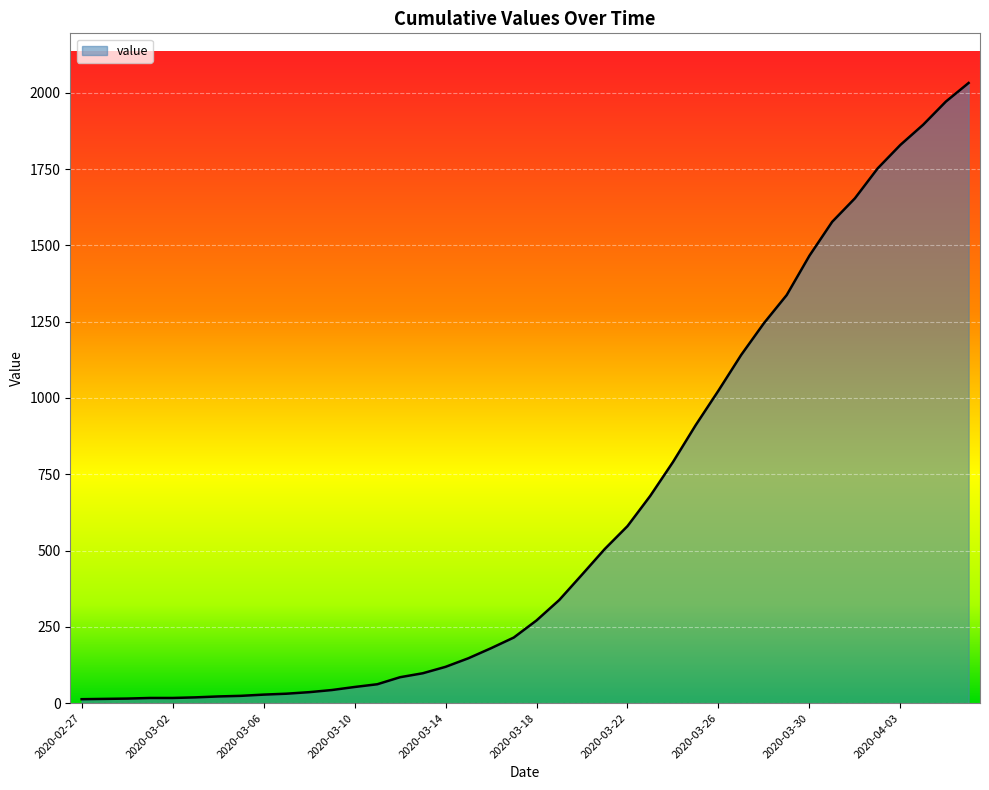

Is this an area chart (filled region under the line)?

Yes